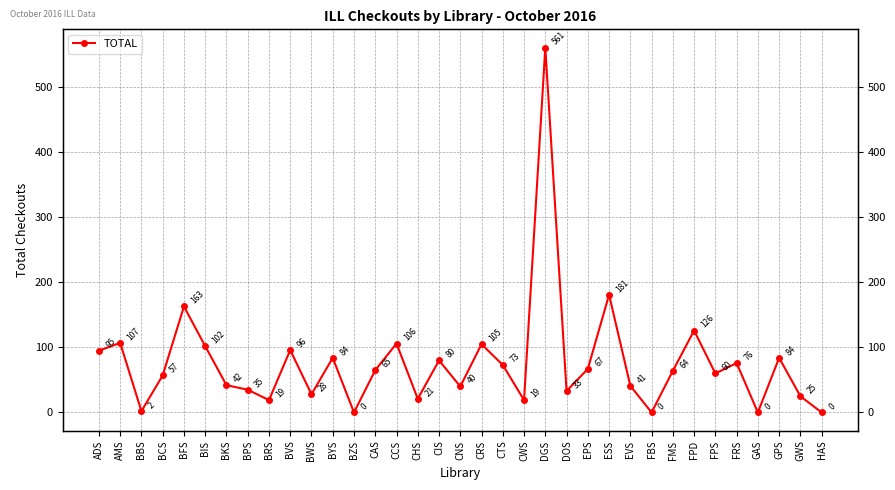

True or false: the data shows 63 at BKS.

False